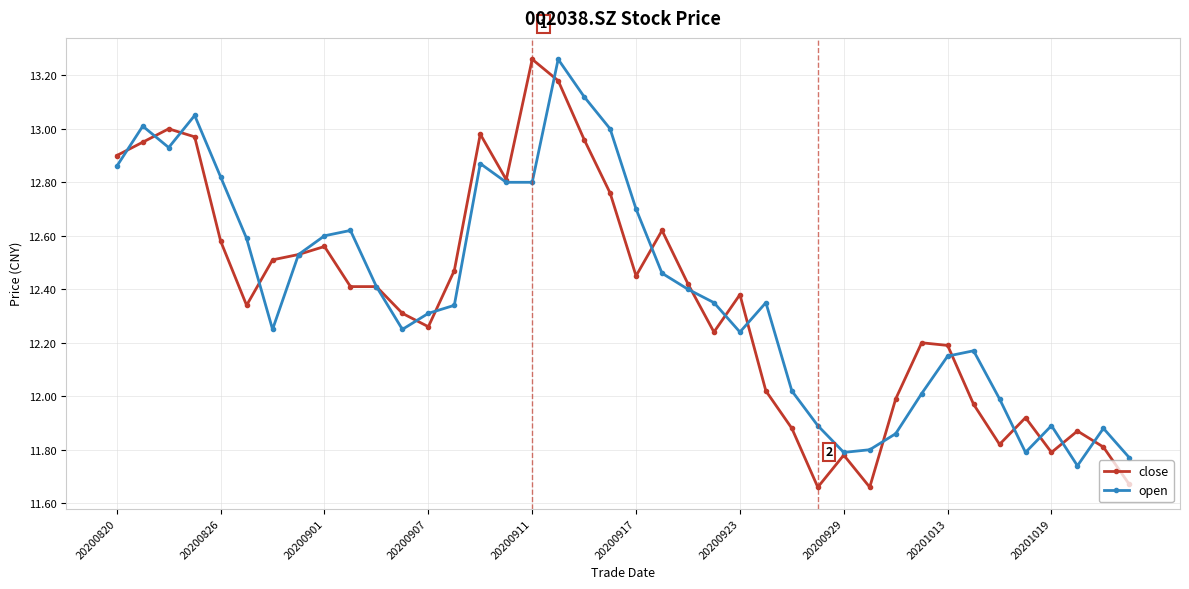

True or false: close has more than 2 interior local peaks.

True